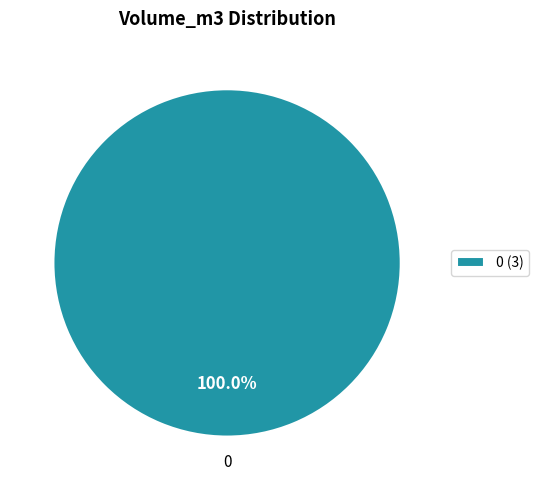

Rank the categories by value from lowest to highest.

0 (3)